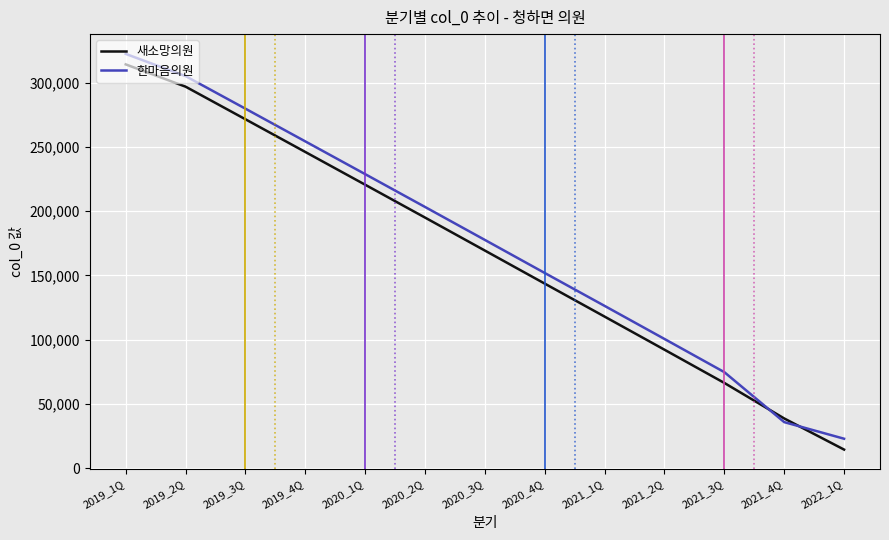

Which series has the largest total across all categories?

한마음의원